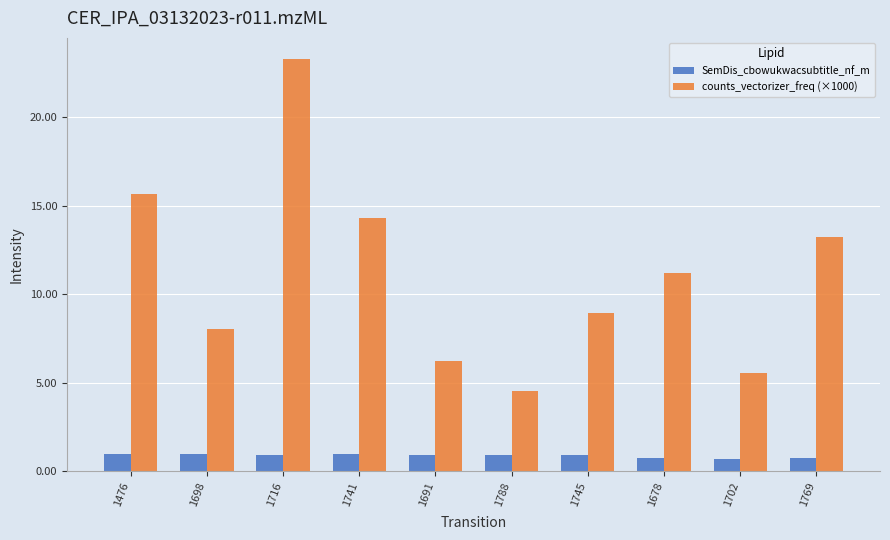

What is the label of the 10th bar from the left?

1769